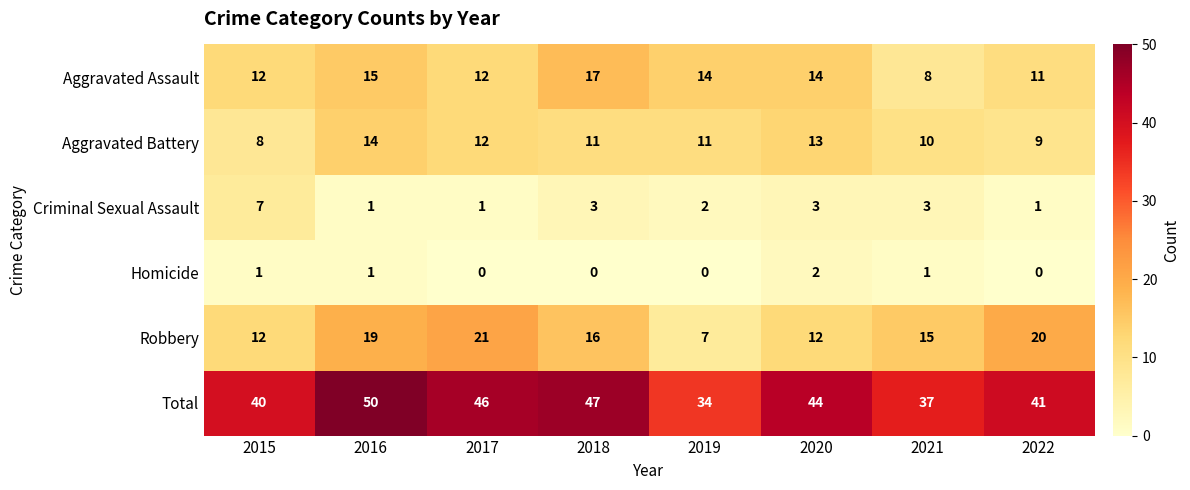

Which series changed the most between 2018 and 2021?

Total